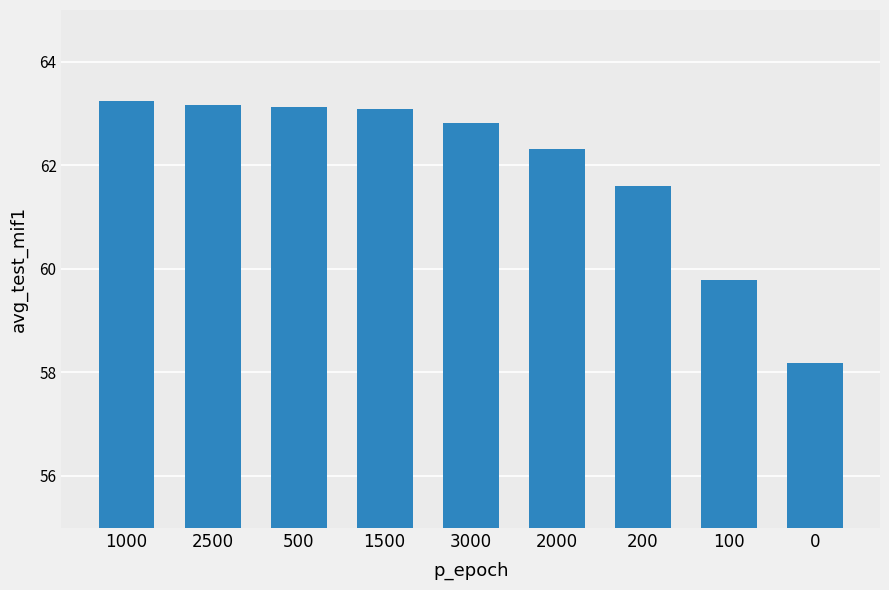

What is the maximum value shown in the chart?

63.2